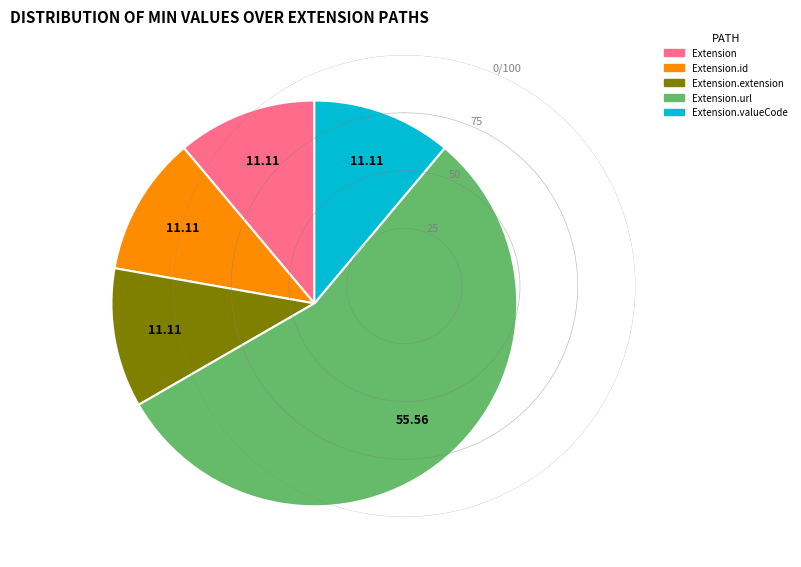

Does any single category account for the majority?

Yes